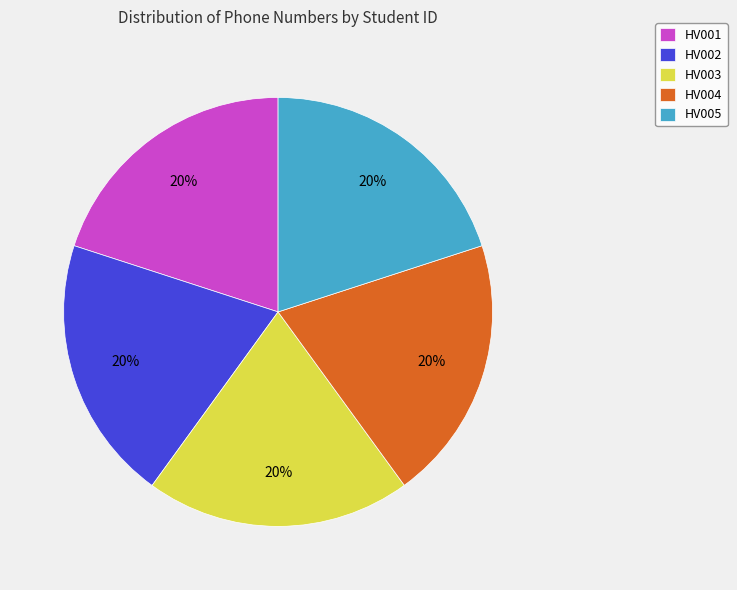

Is there any slice that represents more than half of the pie?

No